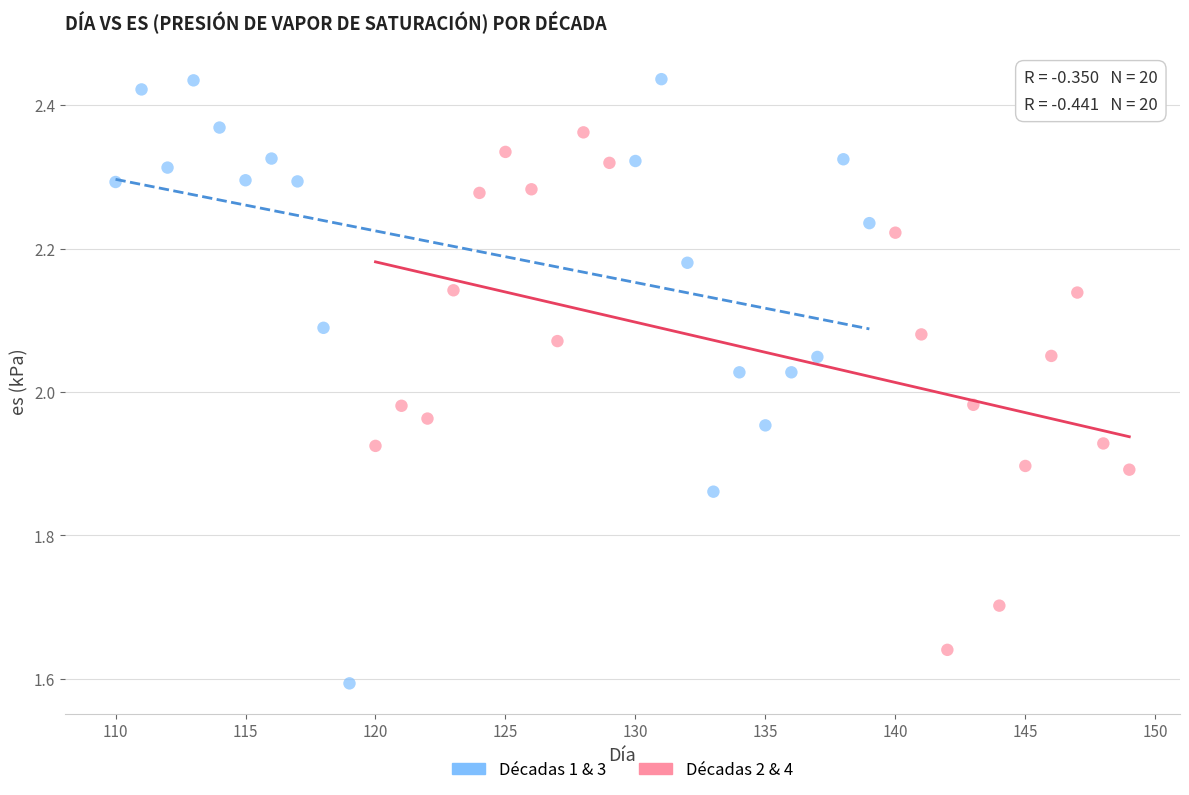

Which series has the widest spread of Y values?

Décadas 1 & 3